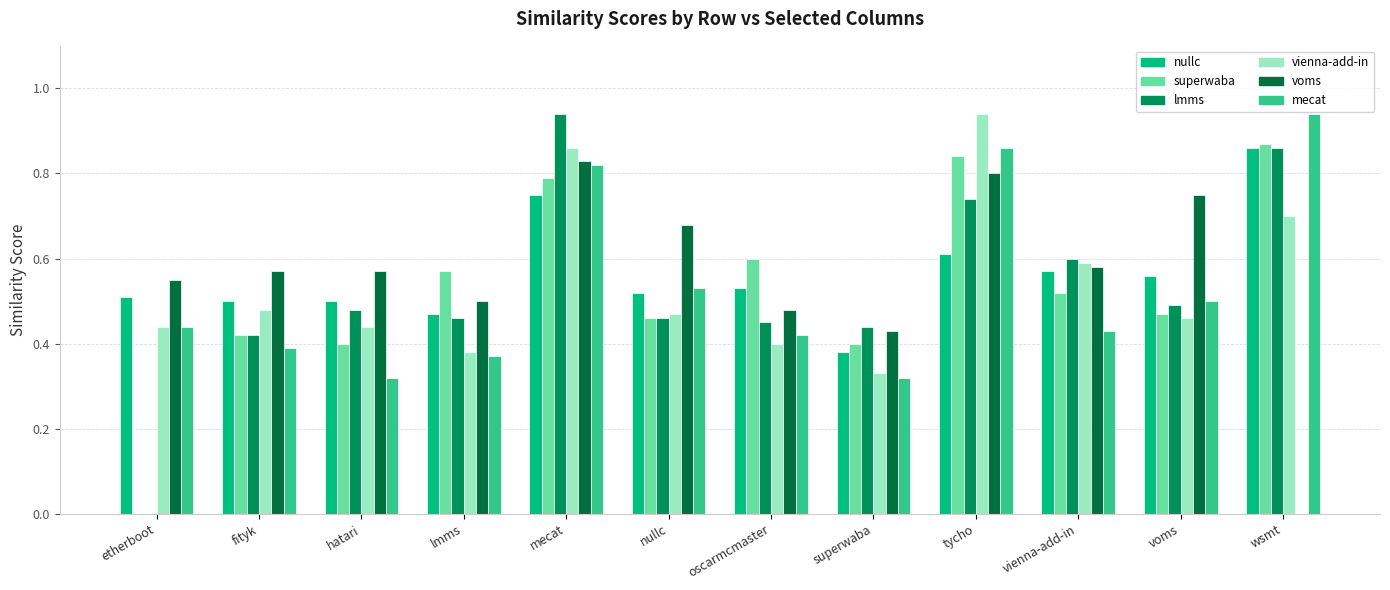

What is the total value across all series at tycho?

4.8